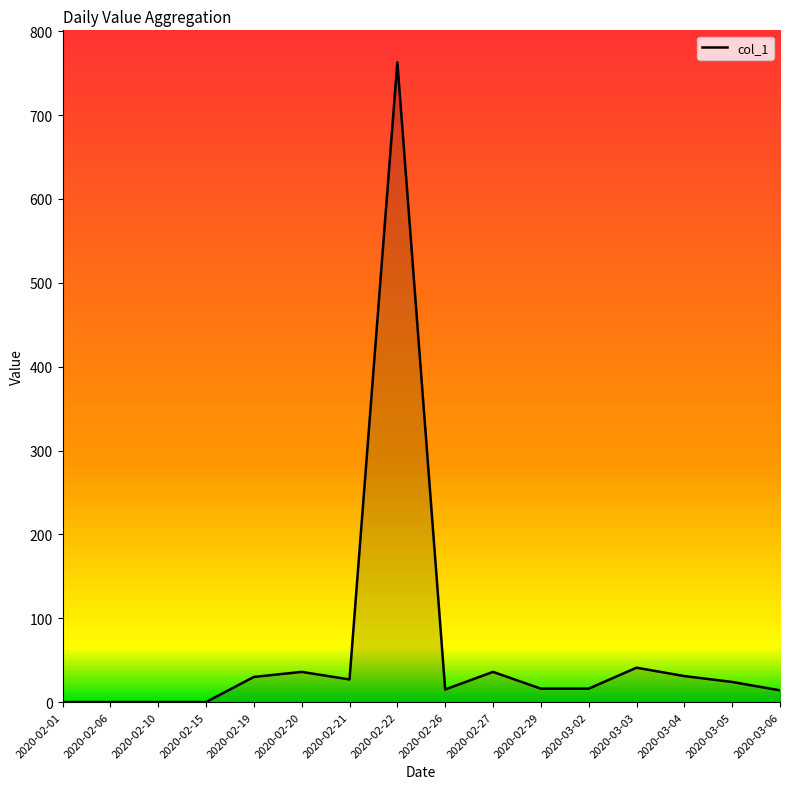

True or false: the data shows 15 at 2020-02-26.

True